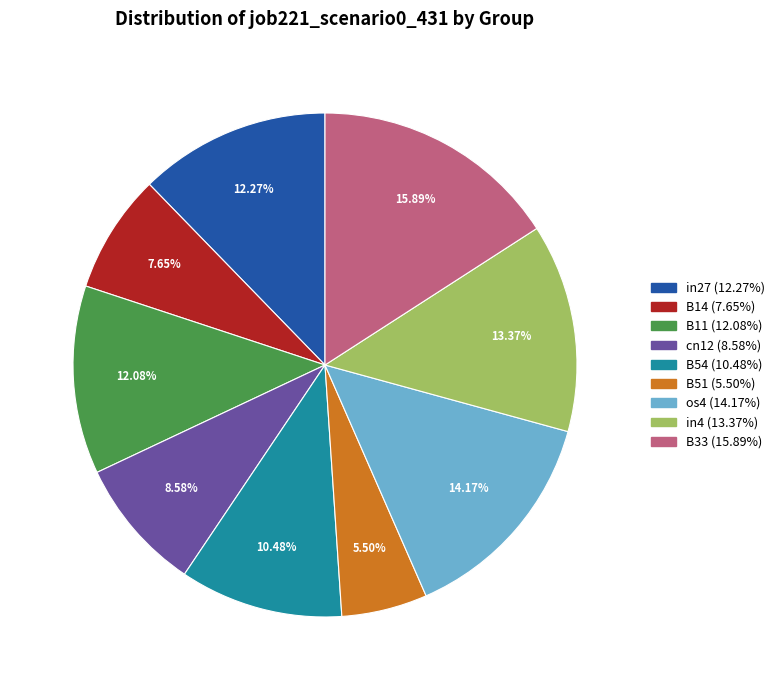

Which slice is the smallest?

B51